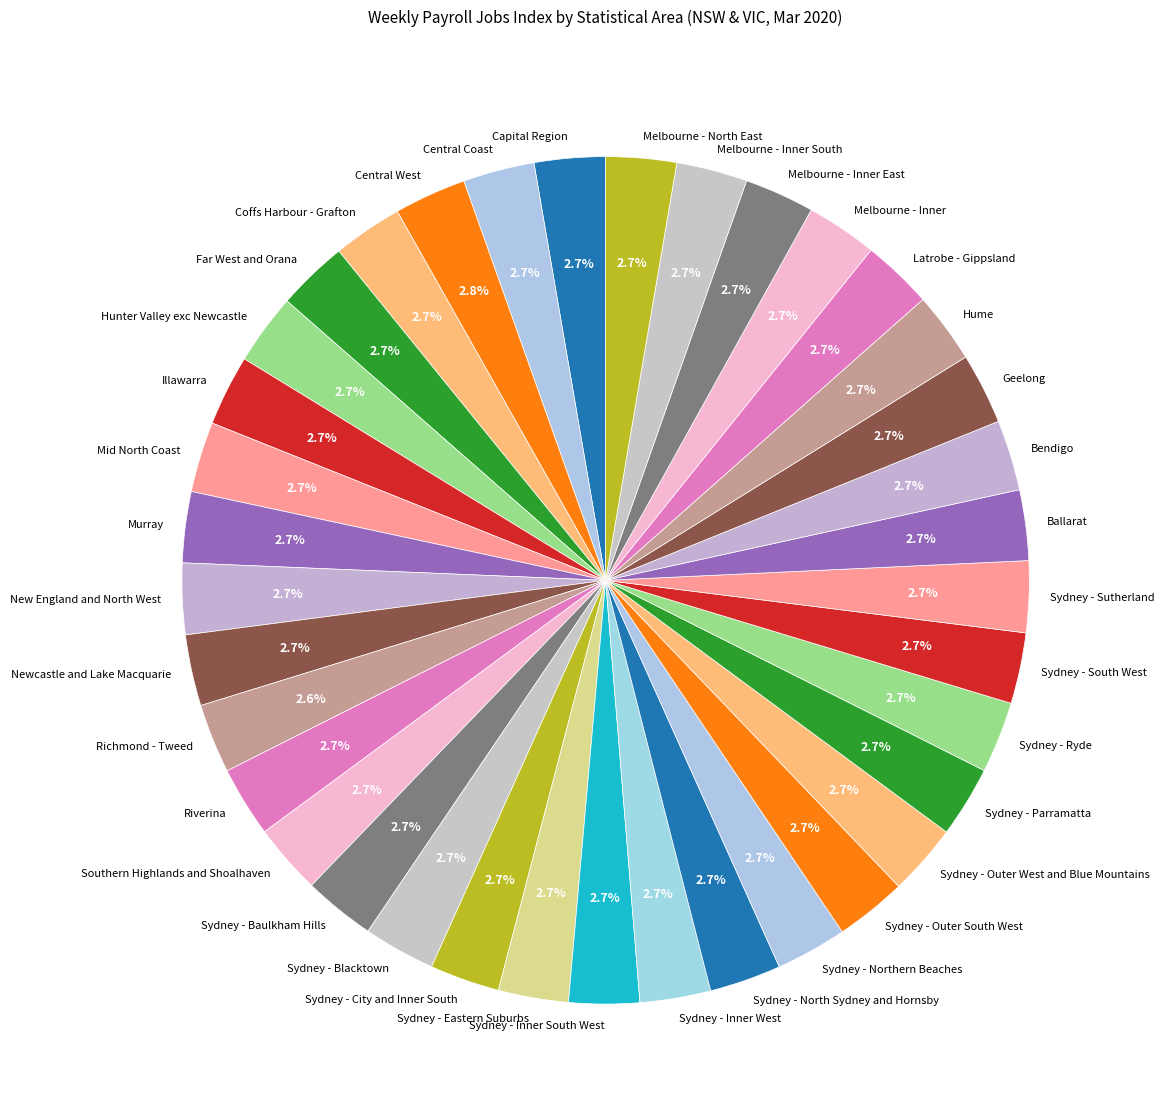

What percentage is the Southern Highlands and Shoalhaven slice, to the nearest percent?

3%